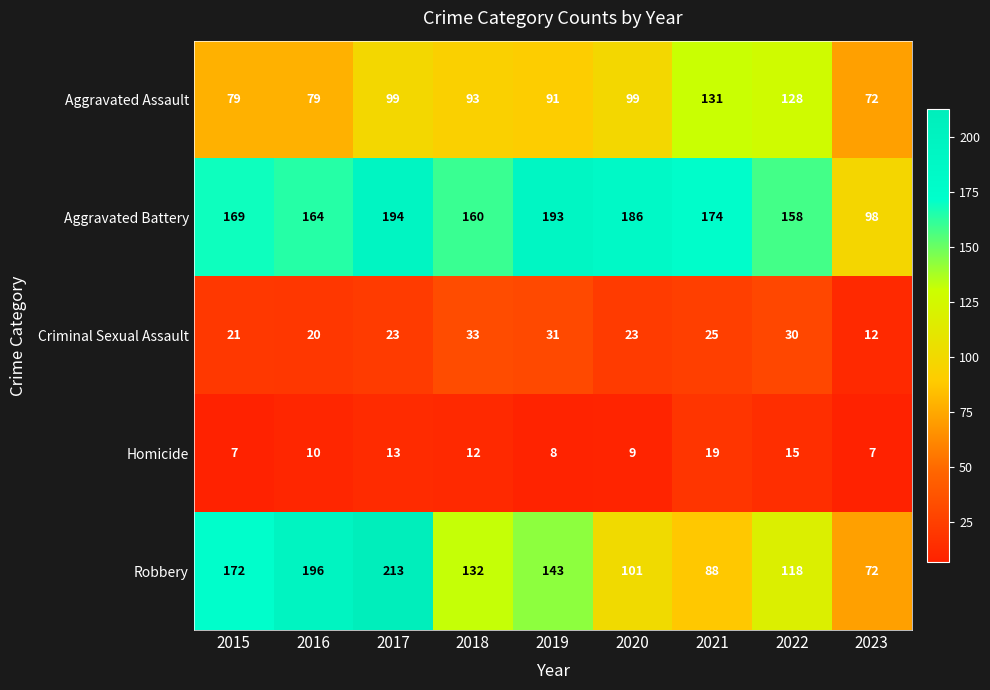

What is the sum of all Homicide values?

100